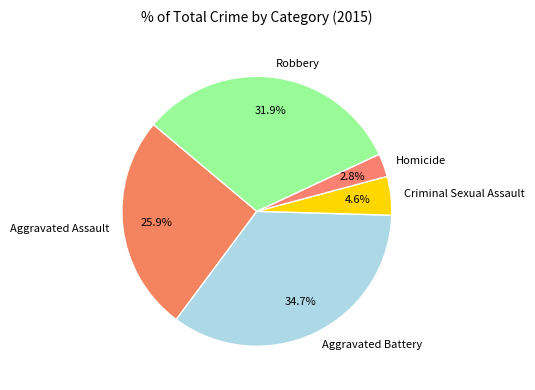

Is Homicide the majority of the pie?

No